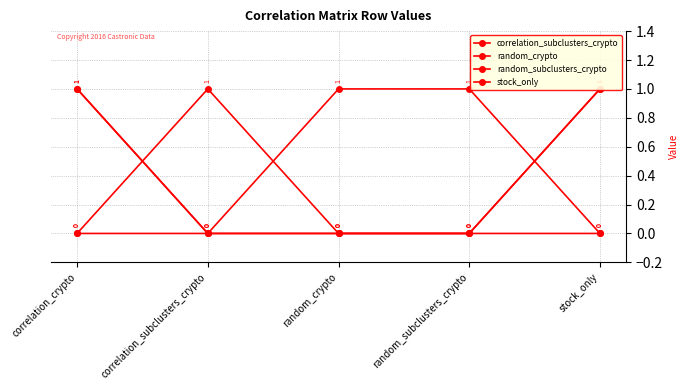

At which category does random_crypto reach its first local peak?

correlation_subclusters_crypto